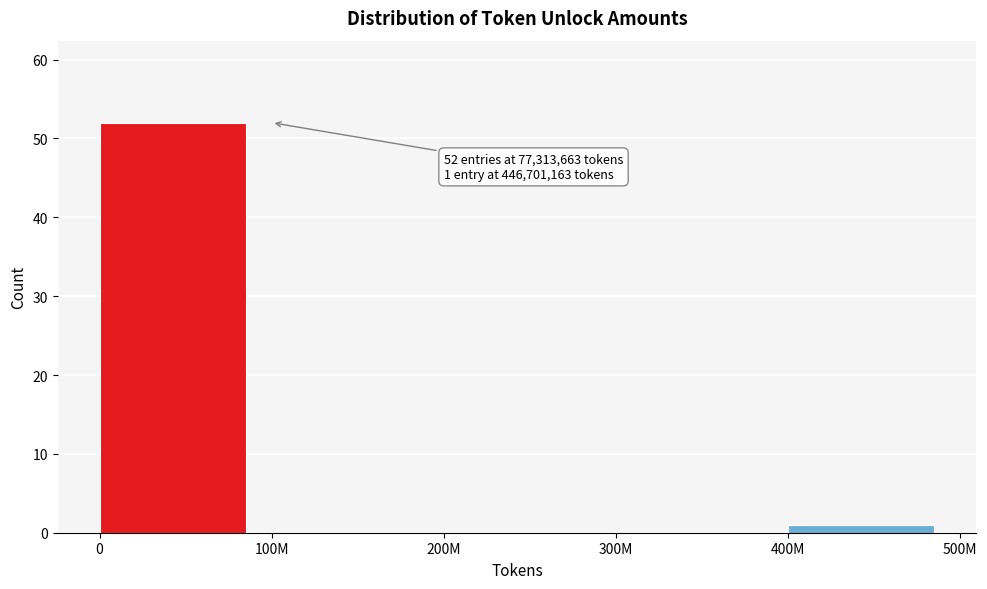

Reading left to right, what are all the values shown in this chart?

0=52	100M=0	200M=0	300M=0	400M=1